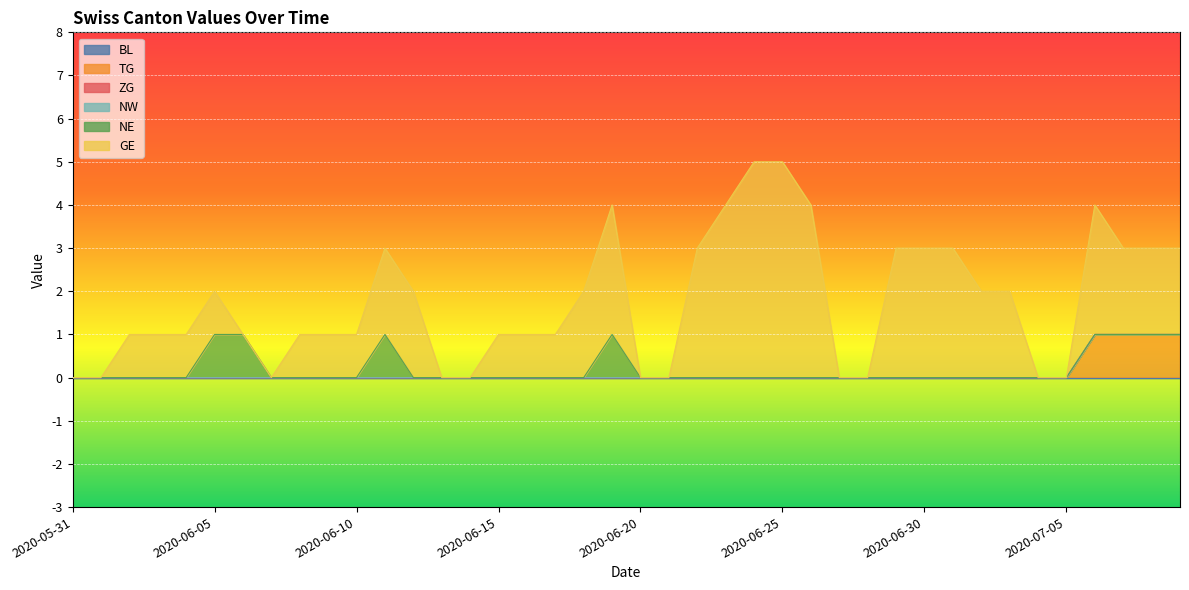

Rank the series at 2020-06-17 from lowest to highest value.

BL, TG, ZG, NW, NE, GE